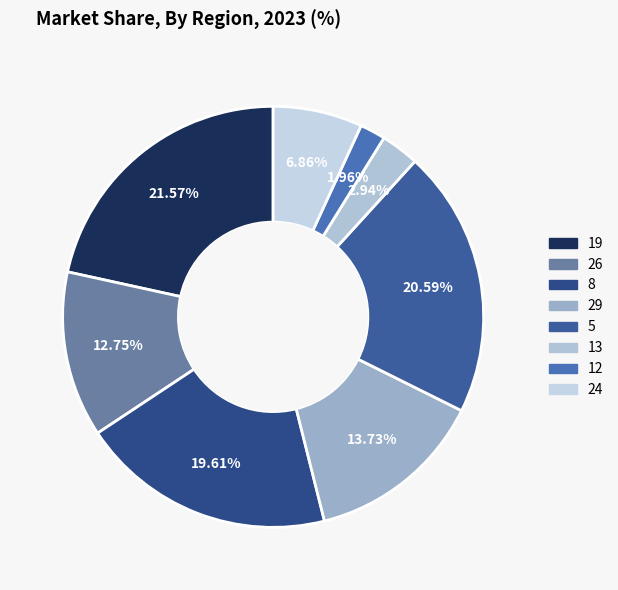

Is it true that 24 is 7% of the pie?

True